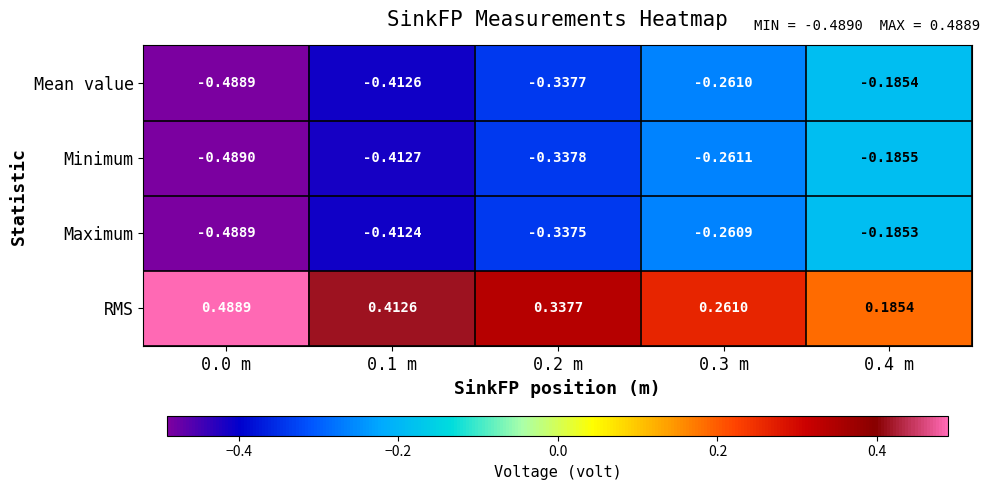

Is the value of Minimum at 0.4 m greater than the value of Maximum at 0.1 m?

Yes